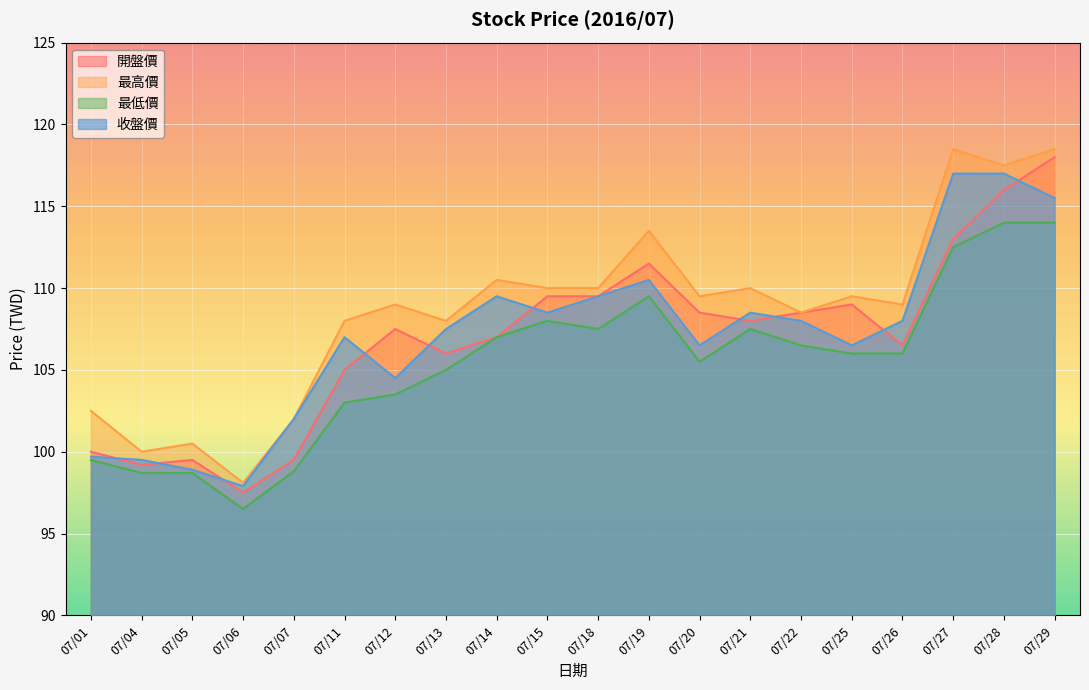

True or false: 開盤價 has a value of 109.5 at 07/15.

True